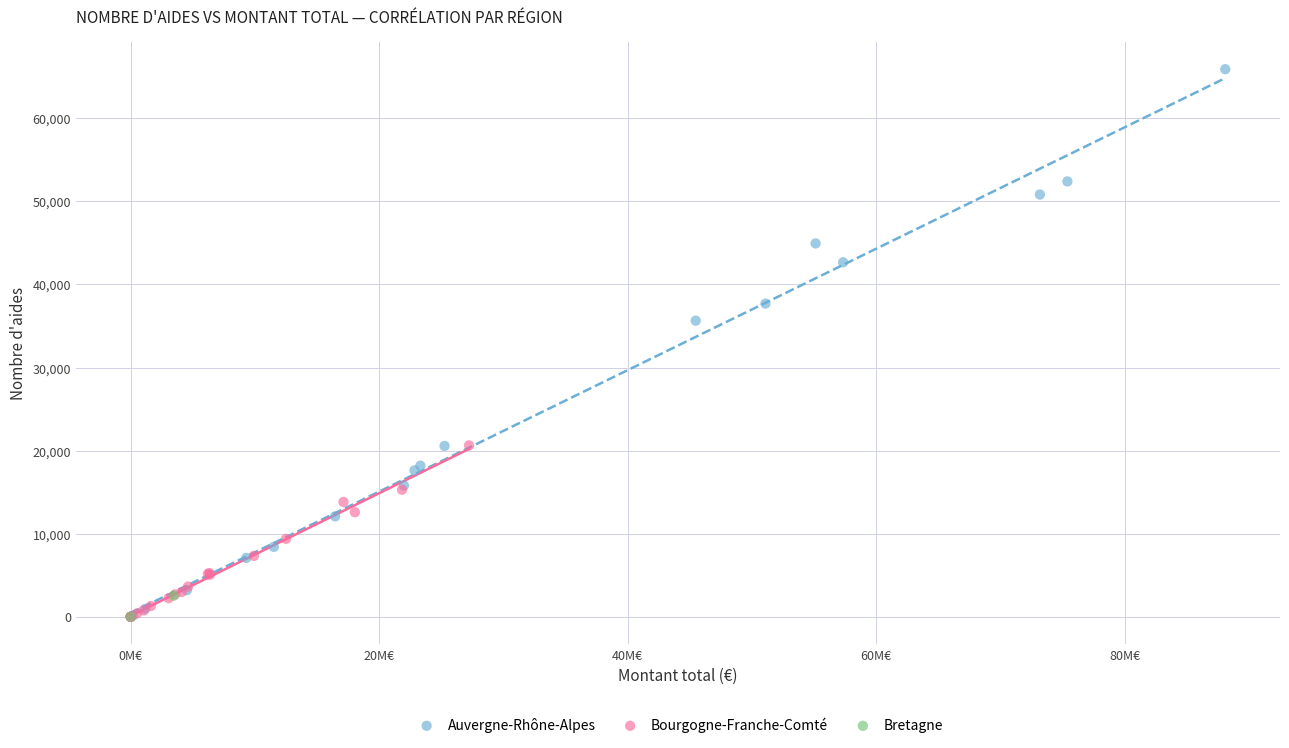

What are all the series names shown in the legend?

Auvergne-Rhône-Alpes, Bourgogne-Franche-Comté, Bretagne